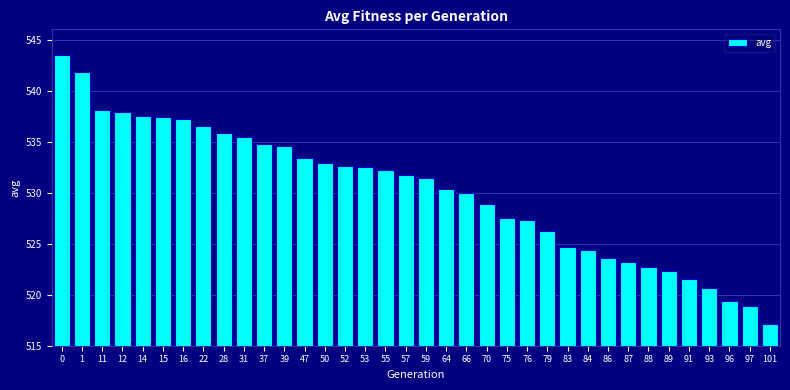

Which has a higher value, 97 or 70?

70